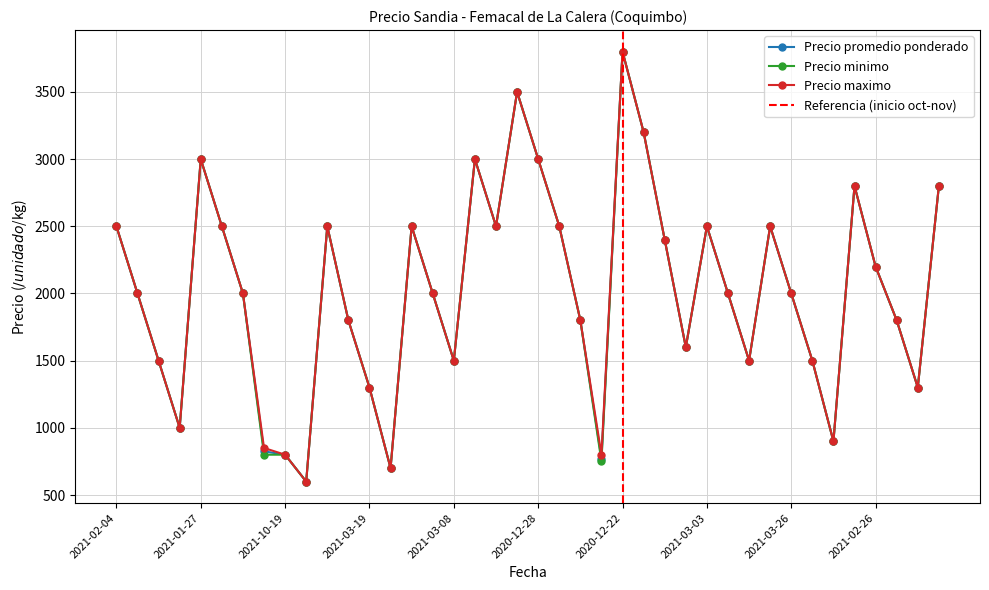

What is the value of the Precio minimo point at the 7th from the left?

3000